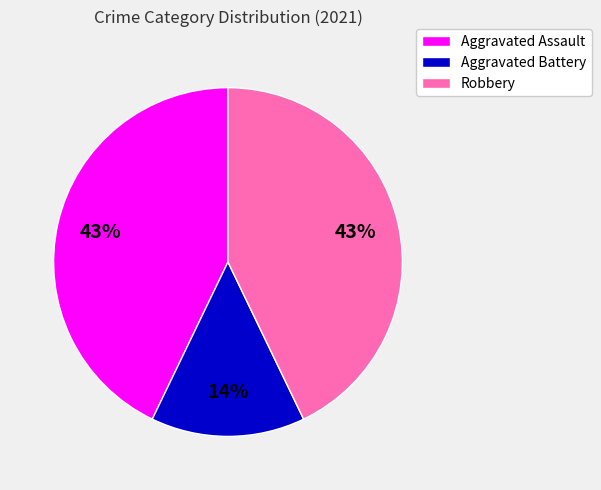

How many slices are in this pie chart?

3